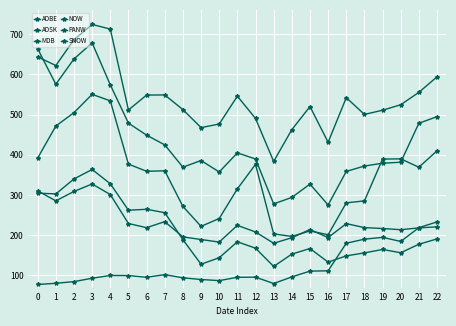

What is the difference between the highest and lowest values at 17?

394.0